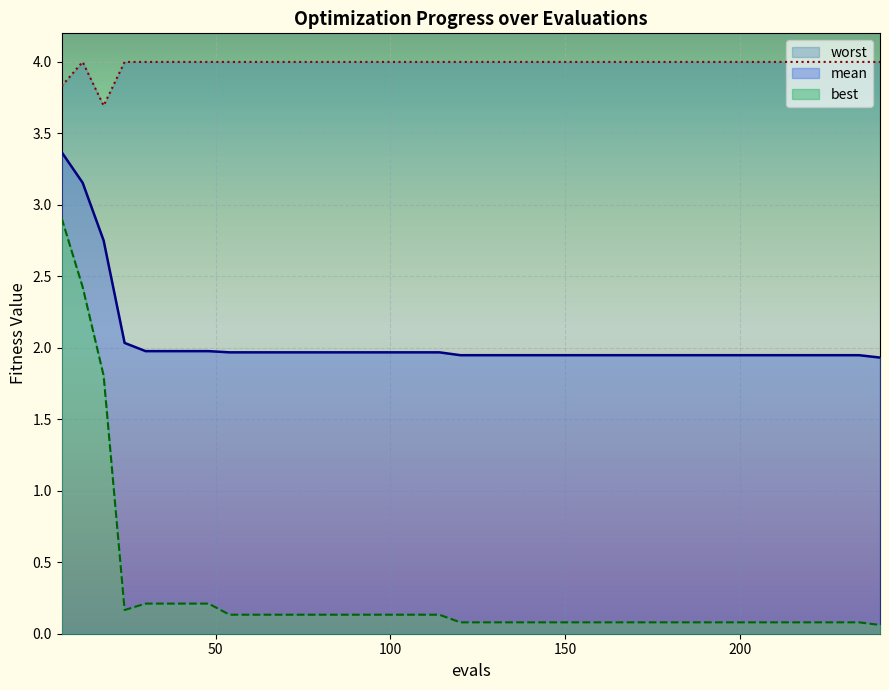

Which series has the largest total across all categories?

worst